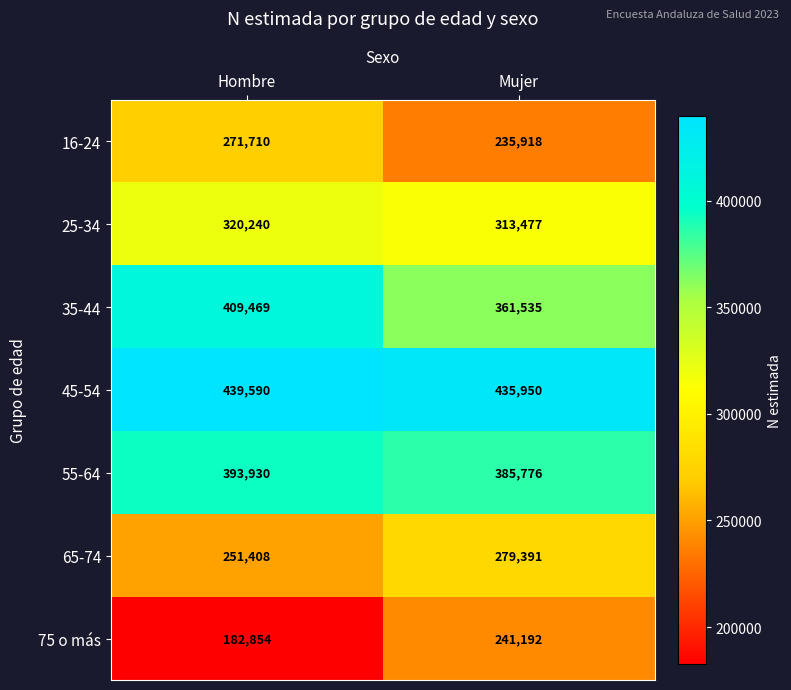

What is the difference between the highest and lowest values at Hombre?

256736